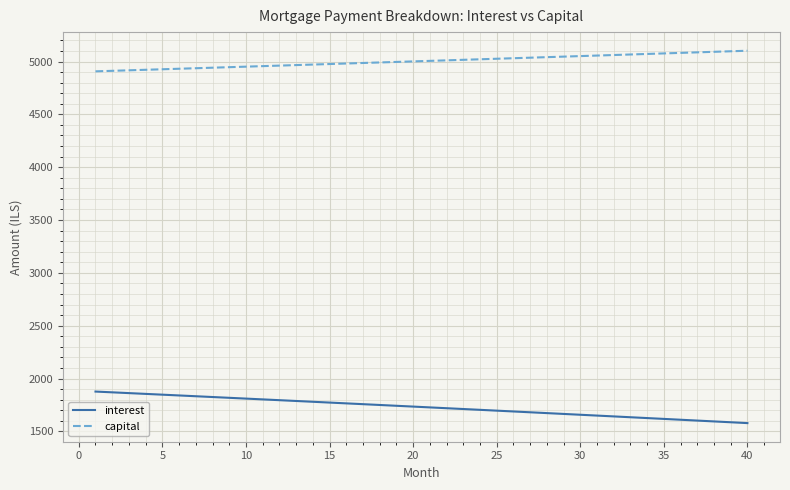

Which series has the largest total across all categories?

capital